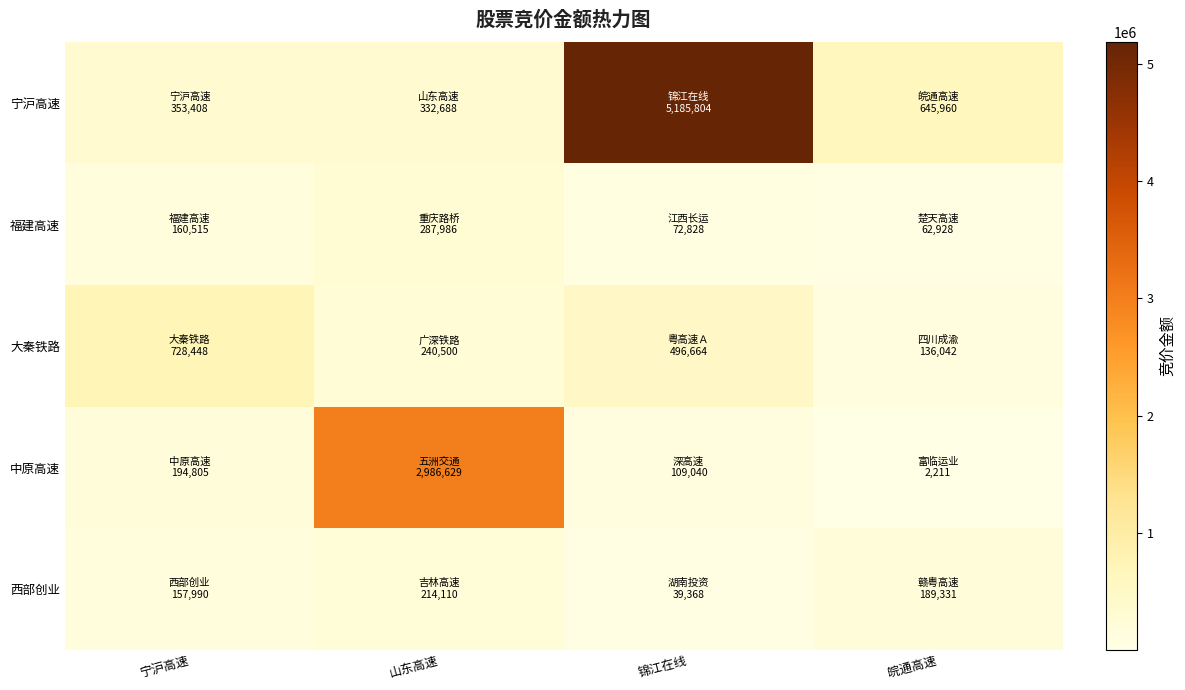

How many distinct data groups are displayed?

5